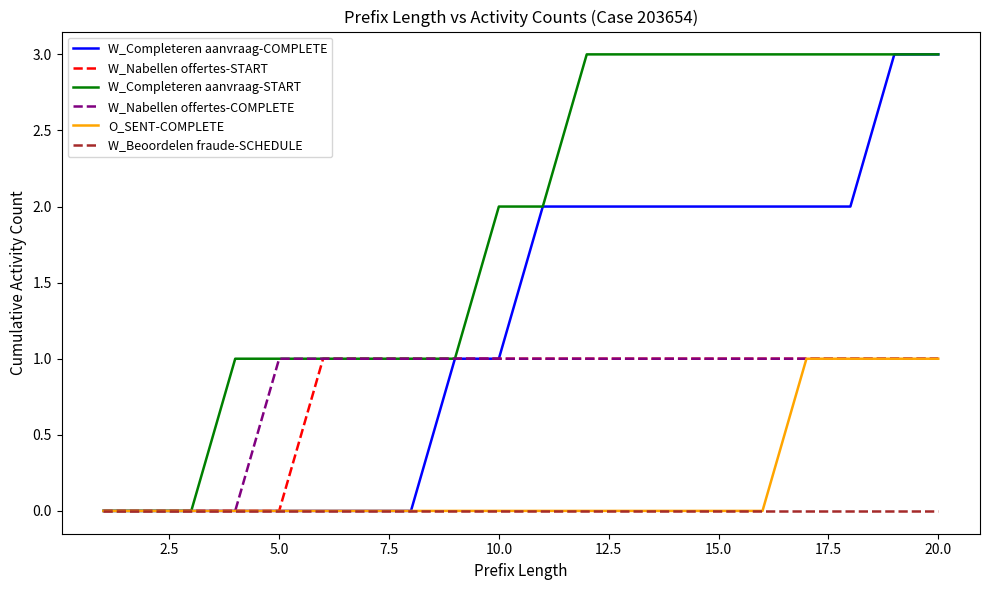

Is this an area chart (filled region under the line)?

No